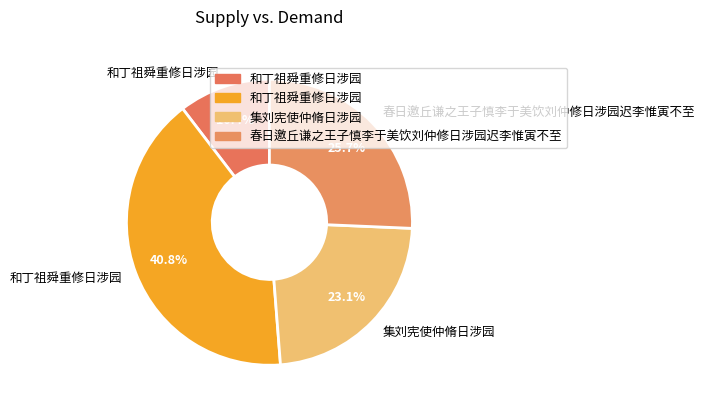

How many slices are in this pie chart?

4